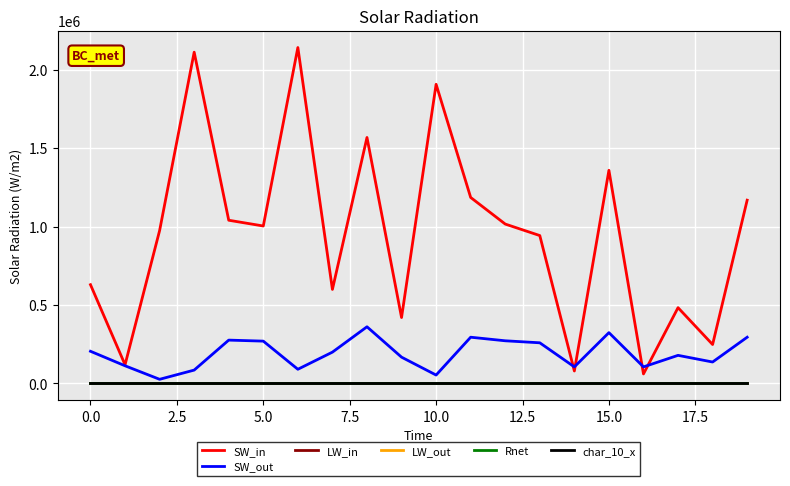

True or false: SW_out has more than 0 interior local peaks.

True